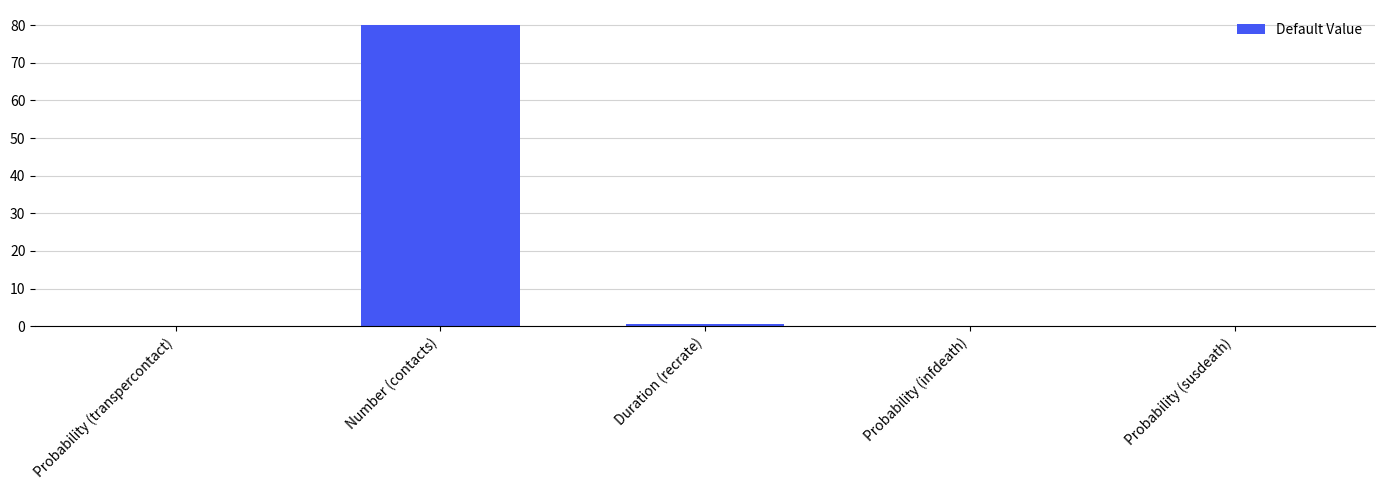

What is the sum of all values?

80.5